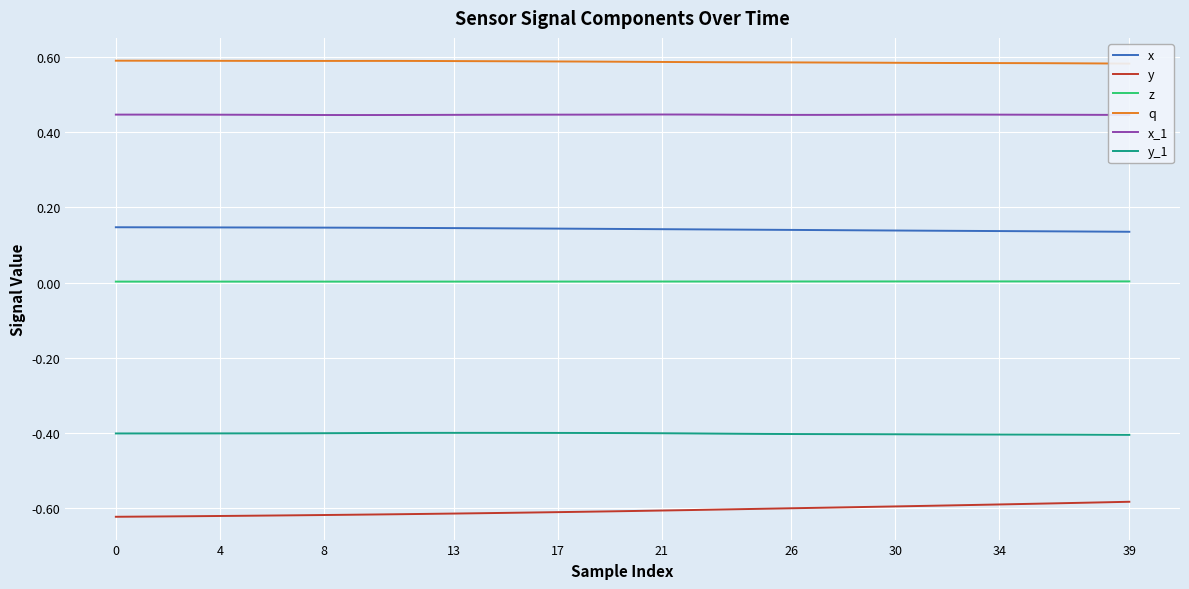

What is the label of the 21st point from the right?

19